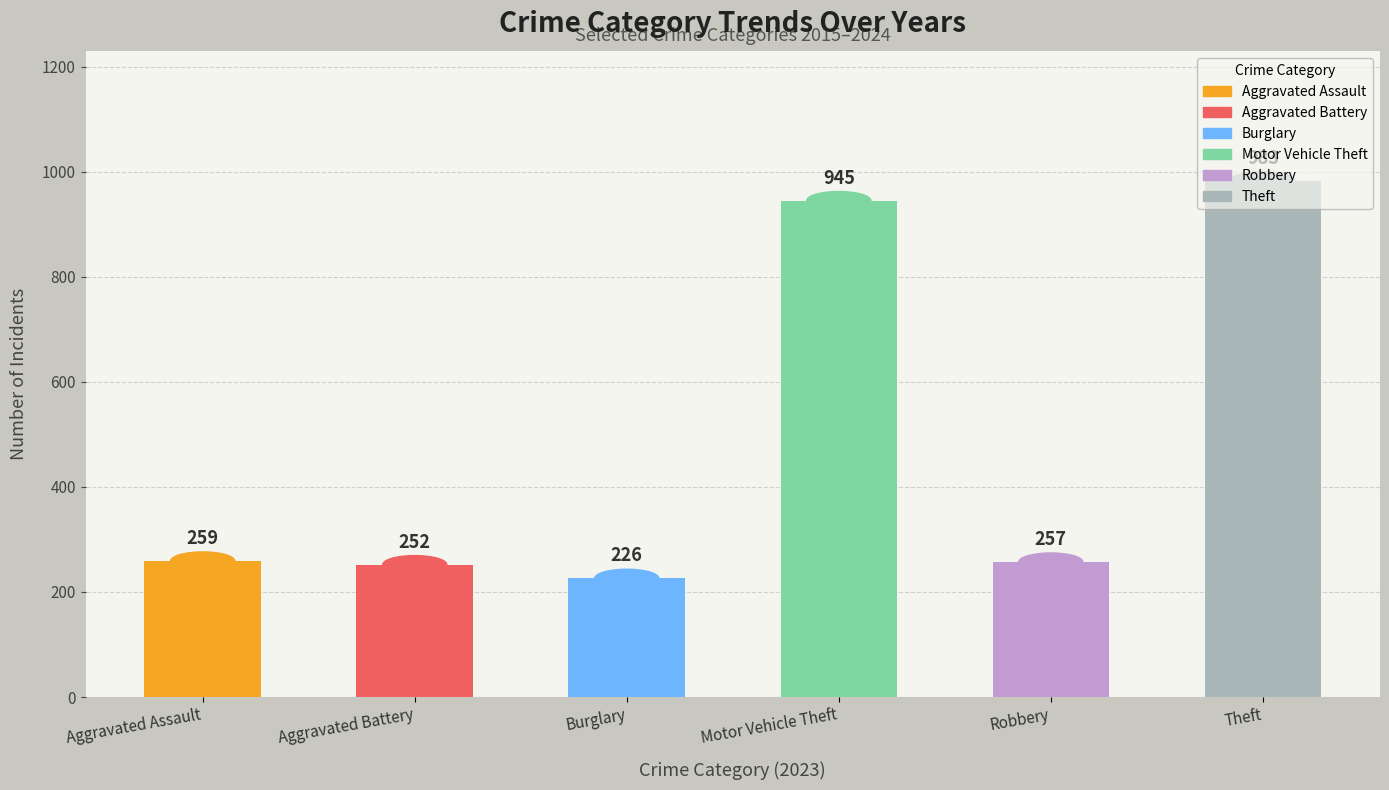

How many bars are there in total?

6